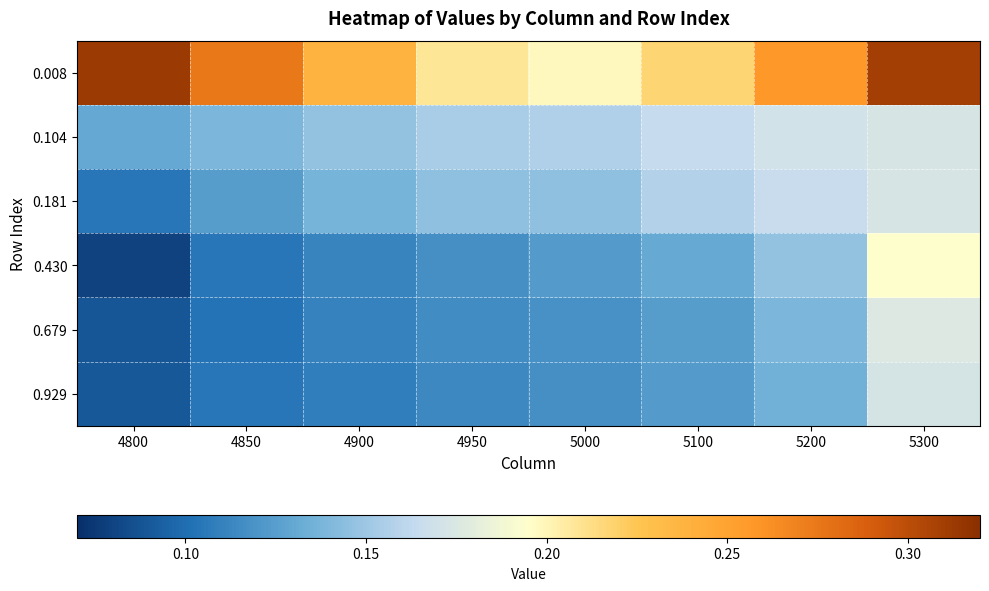

What is the total value across all series at 5200?

1.0